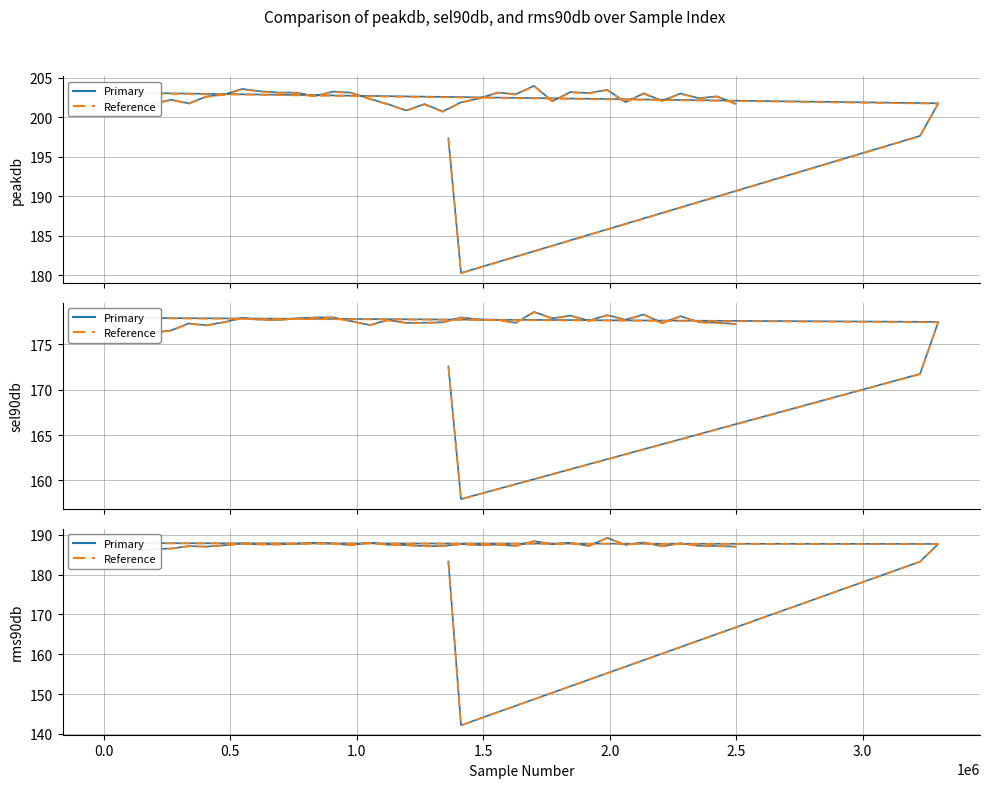

What is the lowest value of the Reference series?

142.2